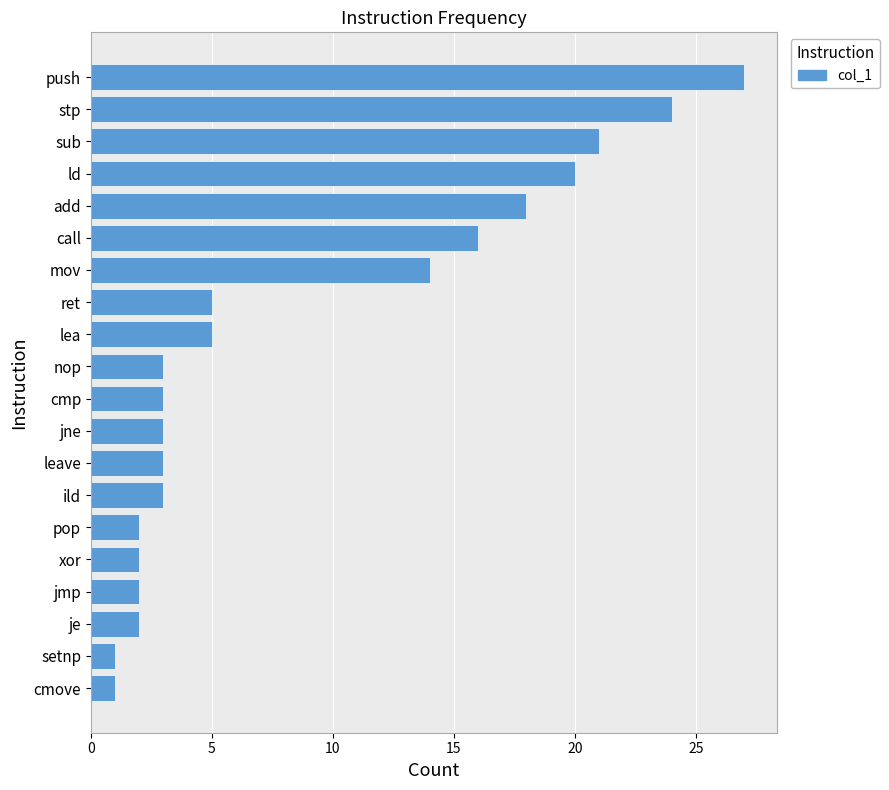

What value does the data have at ld, to the nearest 10?

20